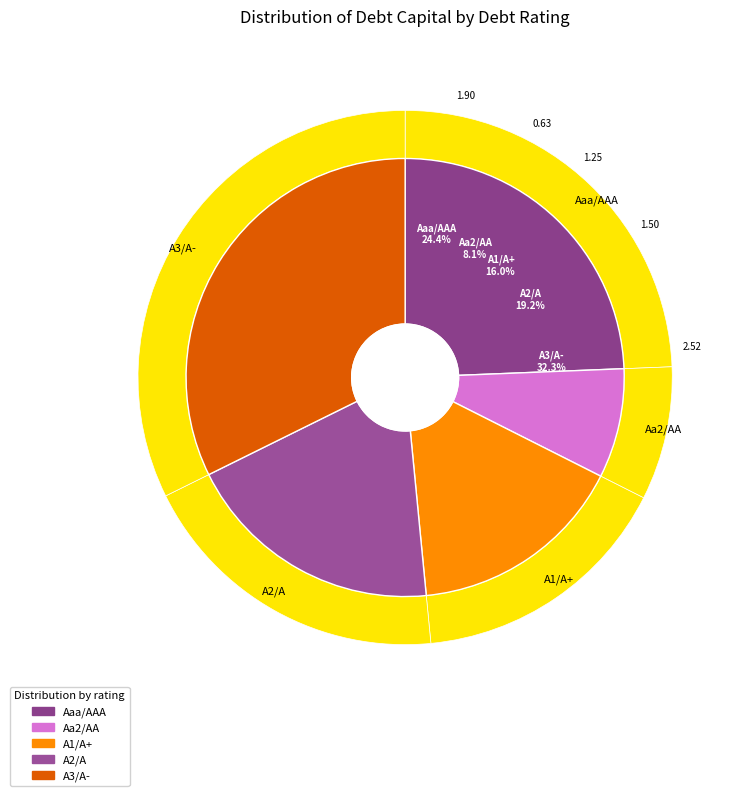

The Aa2/AA slice represents 21% of the pie. True or false?

False